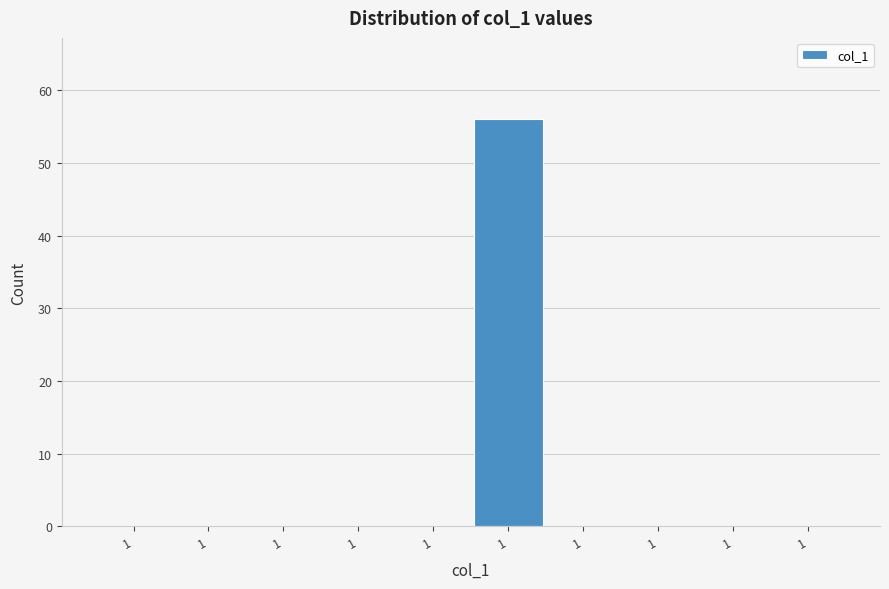

How many series are shown in this chart?

1